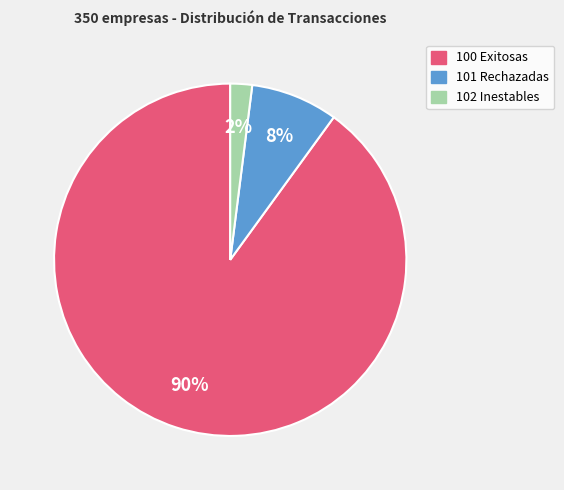

Does 100 Exitosas account for over 50% of the chart?

Yes